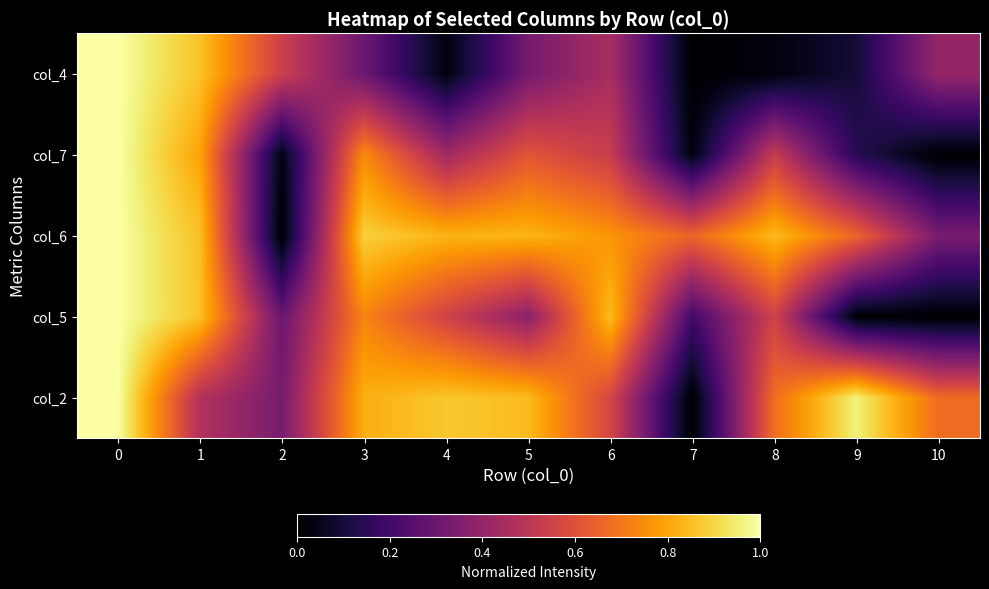

What is the total value across all series at 6?

3.2